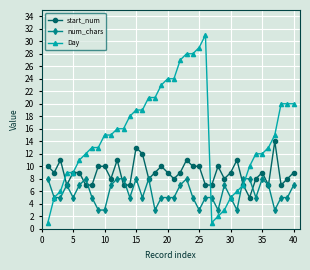

Rank the series by their maximum value, from lowest to highest.

num_chars, start_num, Day